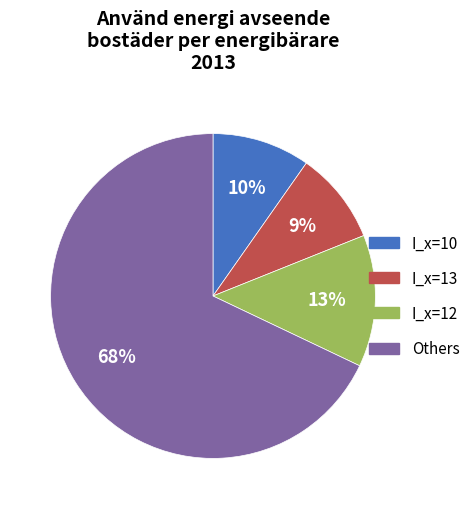

Is there a majority slice in this chart?

Yes